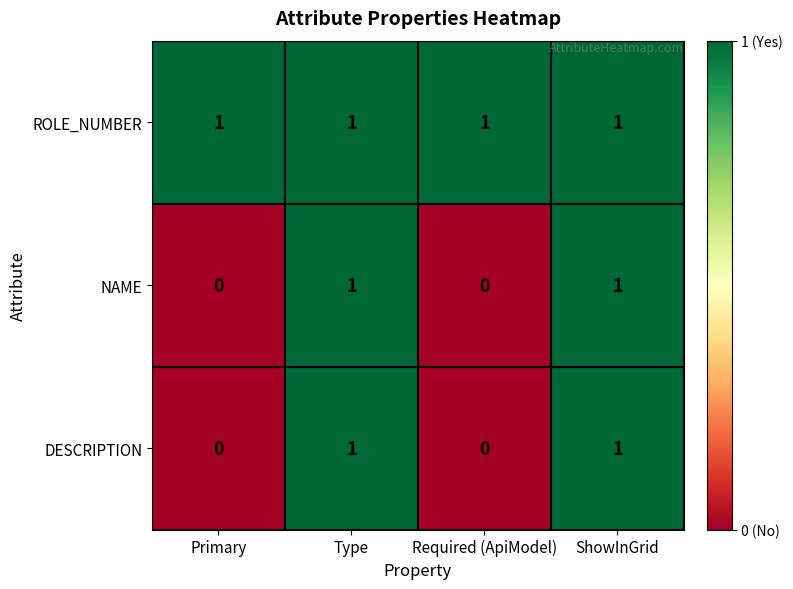

The ROLE_NUMBER series shows 1 at Primary. True or false?

True